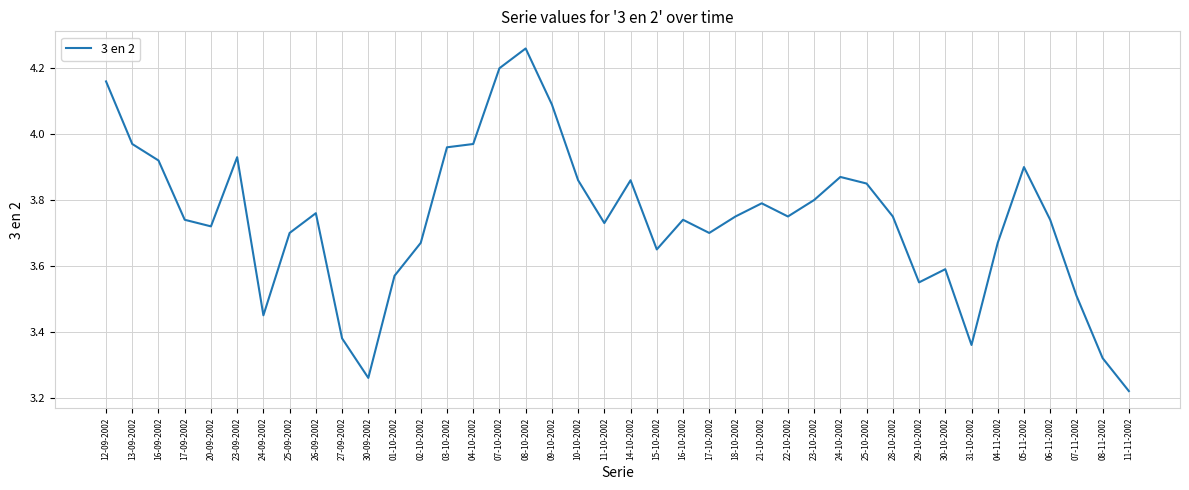

What is the difference between the maximum and second lowest values?

1.0